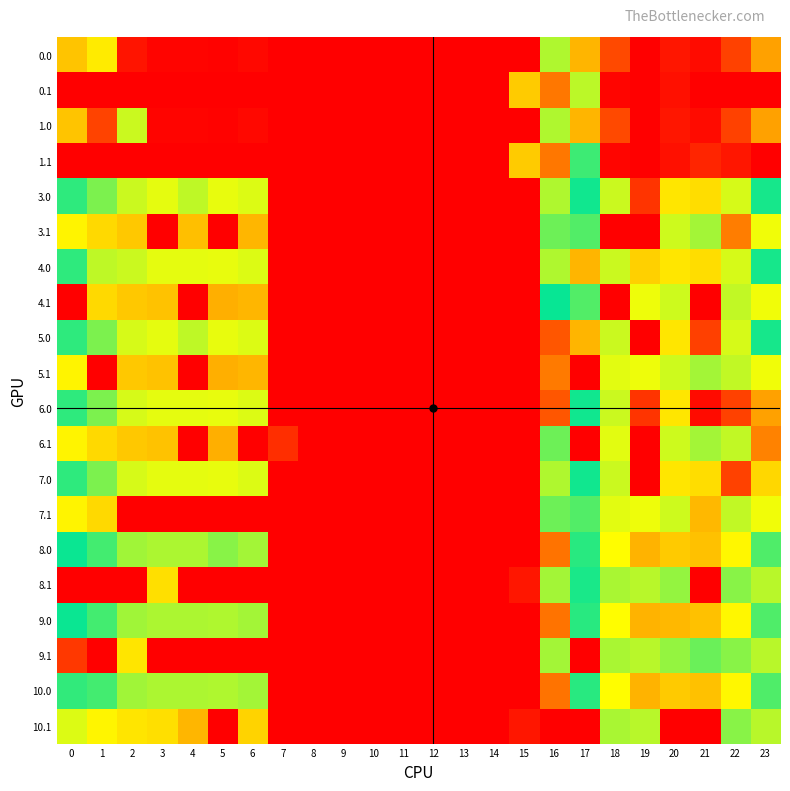

At which category does the chart reach its minimum across all series?

7